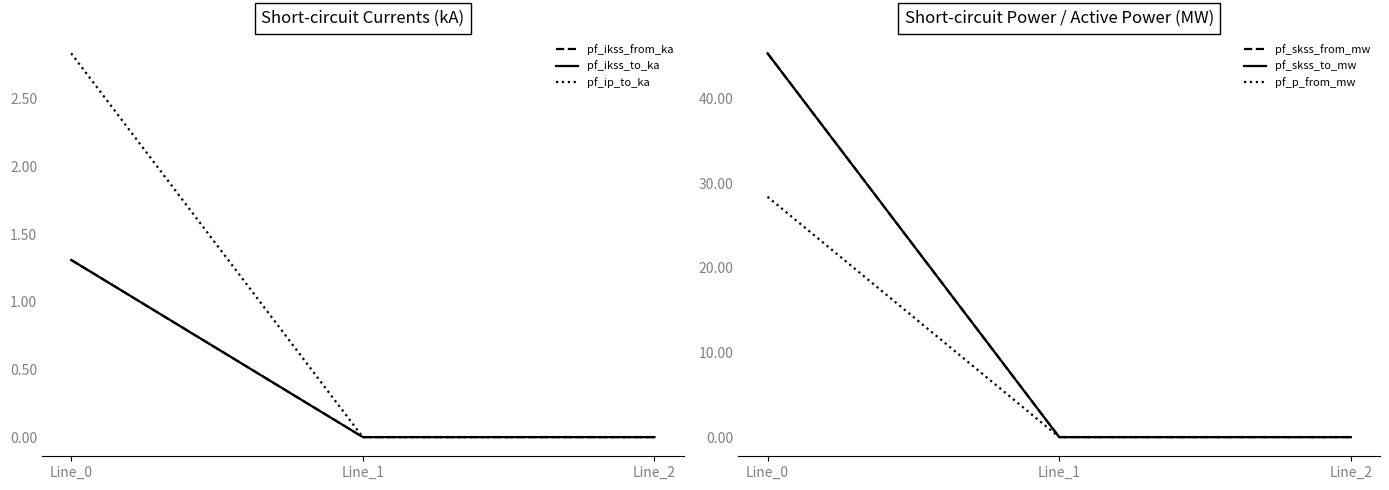

The pf_p_from_mw series shows 17.1 at Line_0. True or false?

False